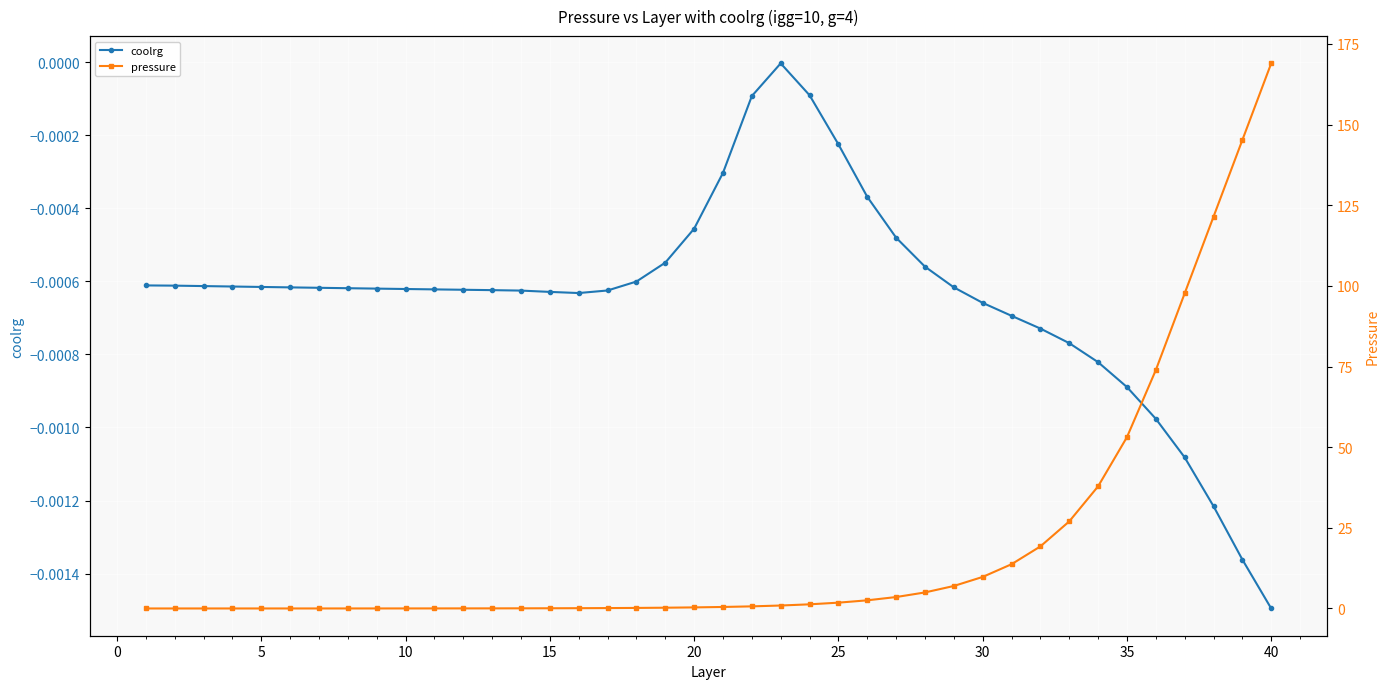

Is the value of pressure at 20 greater than the value of coolrg at 35?

Yes